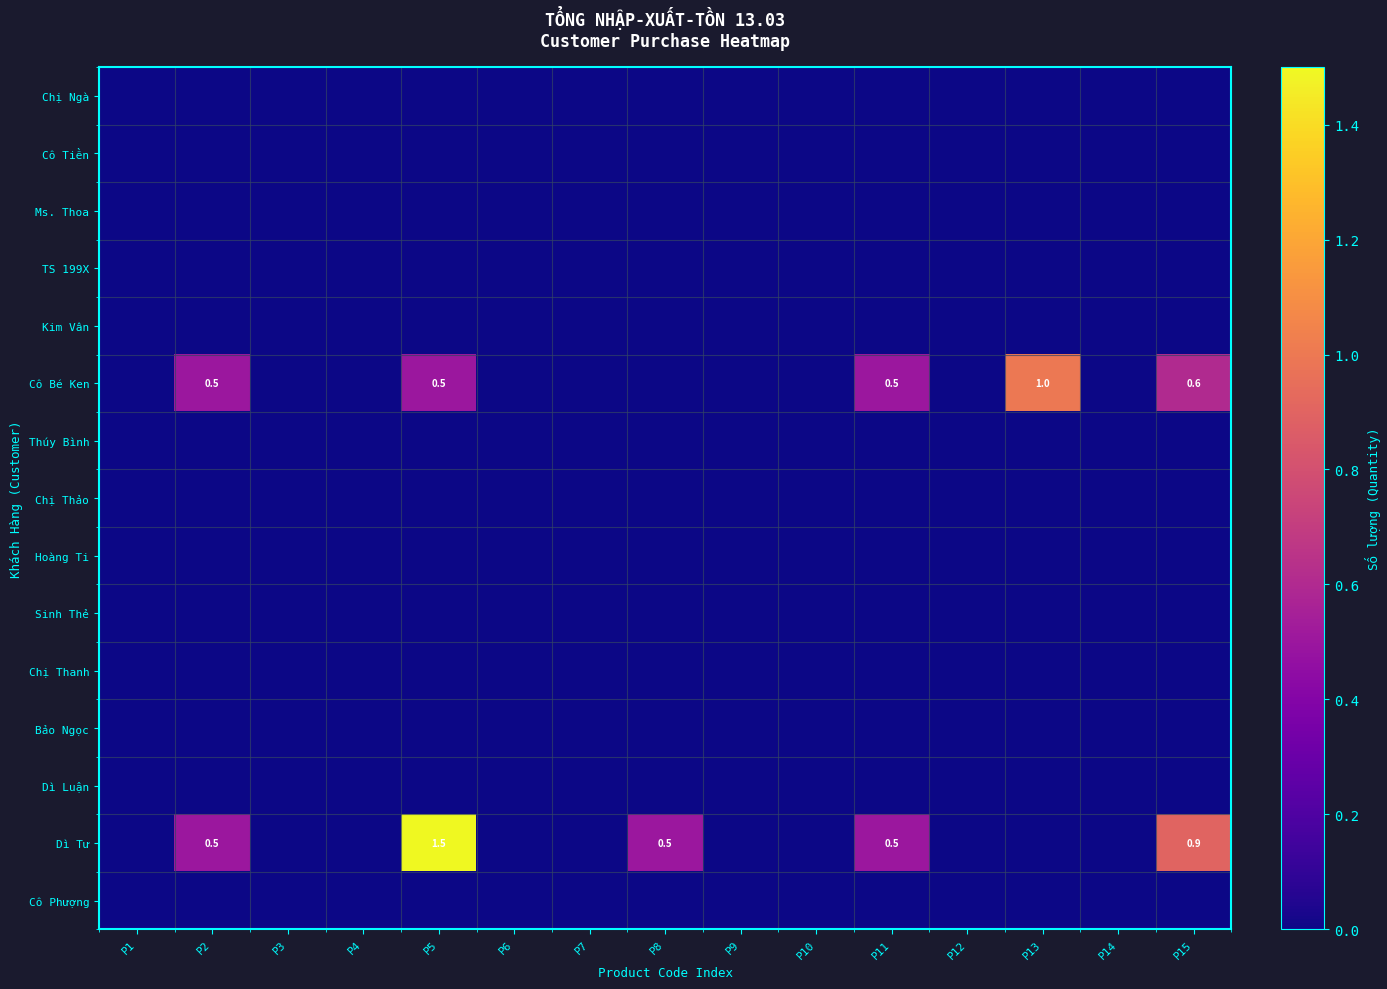

The Dì Tư series shows 0.9 at P15. True or false?

True